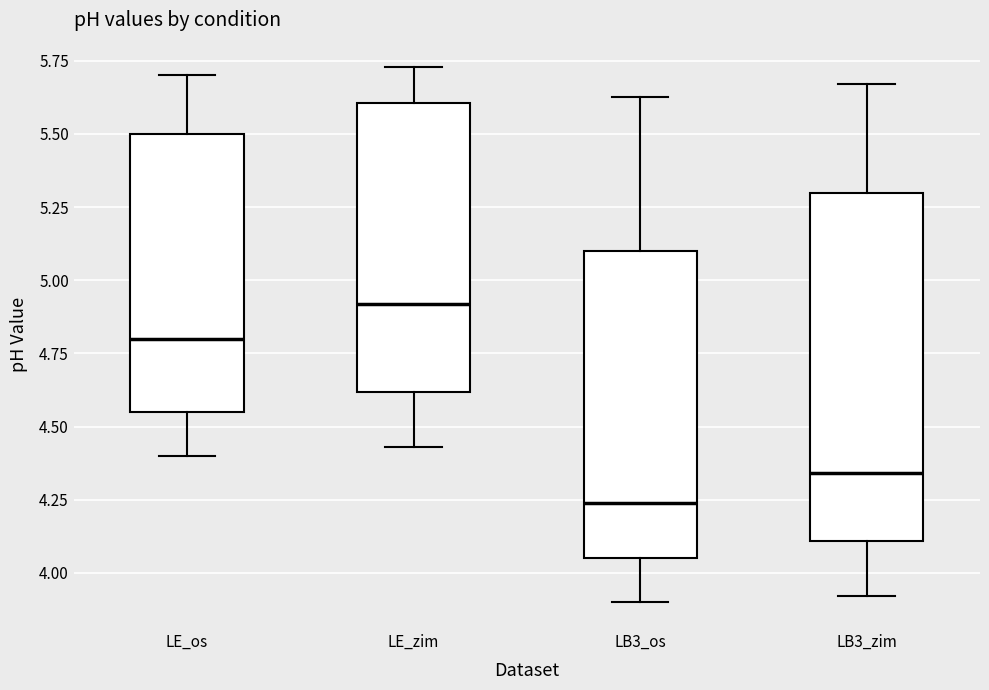

Reading left to right, read every box against the y-axis: the position of its median line, the range the box covers, and the ends of its whiskers. The values are not printed on the chart, so give them approximately, as read against the axis.

LE_os: median 4.80, box 4.55 to 5.50, whiskers 4.40 to 5.70
LE_zim: median 4.90, box 4.60 to 5.60, whiskers 4.45 to 5.75
LB3_os: median 4.25, box 4.05 to 5.10, whiskers 3.90 to 5.65
LB3_zim: median 4.35, box 4.10 to 5.30, whiskers 3.90 to 5.65